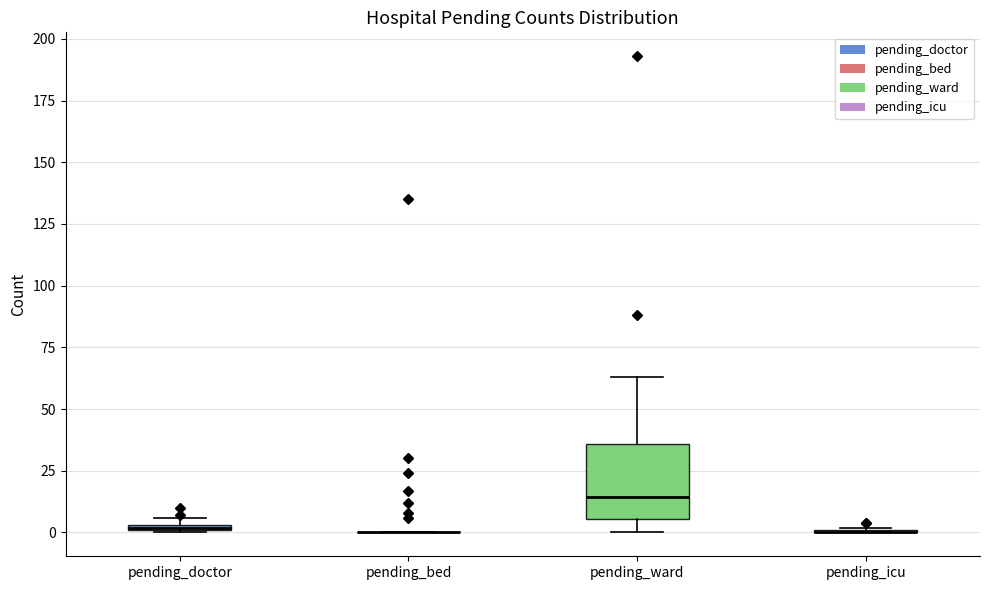

Comparing the boxes themselves (not the whiskers), which one is the tallest?

pending_ward